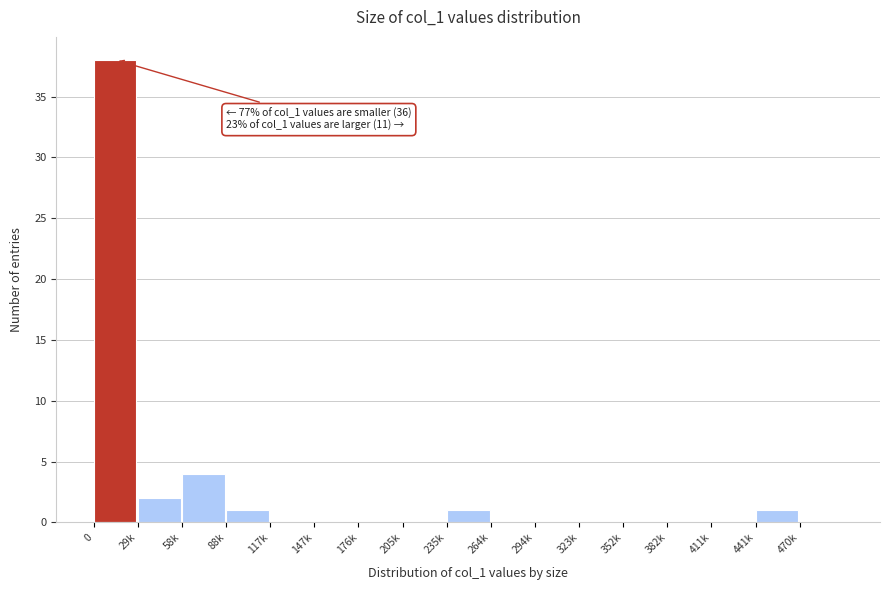

Reading left to right, list all the values displayed in this chart.

0=38	29k=2	58k=4	88k=1	117k=0	147k=0	176k=0	205k=0	235k=1	264k=0	294k=0	323k=0	352k=0	382k=0	411k=0	441k=1	470k=0